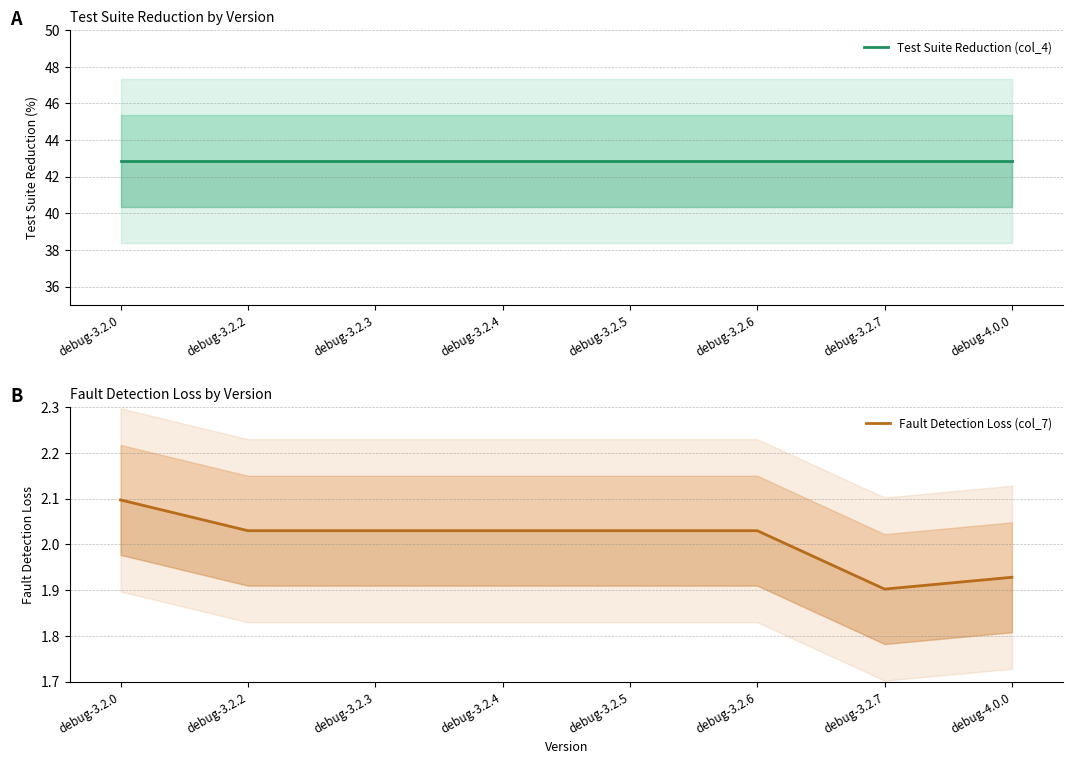

Rank the series by their average value, from lowest to highest.

Fault Detection Loss (col_7), Test Suite Reduction (col_4)